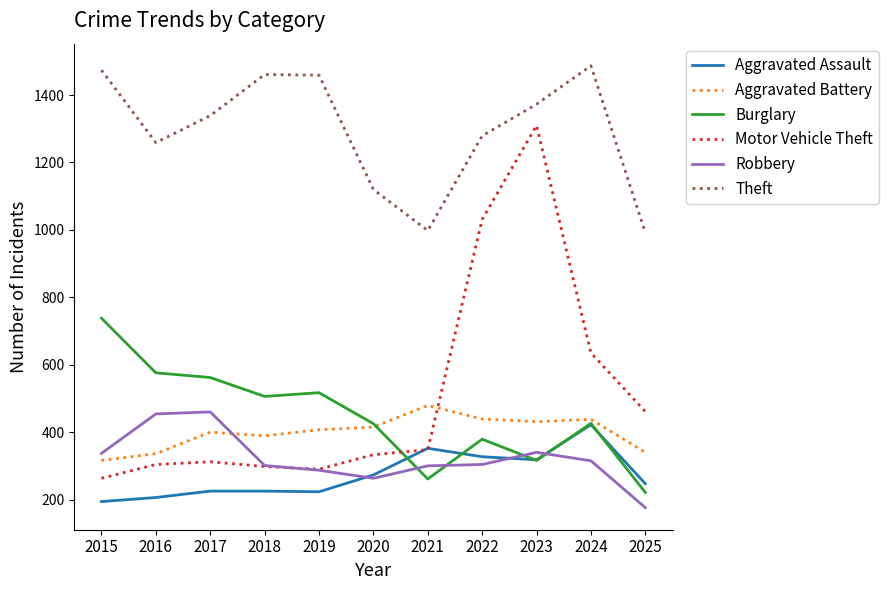

At 2017, list the series in order from smallest to largest.

Aggravated Assault, Motor Vehicle Theft, Aggravated Battery, Robbery, Burglary, Theft